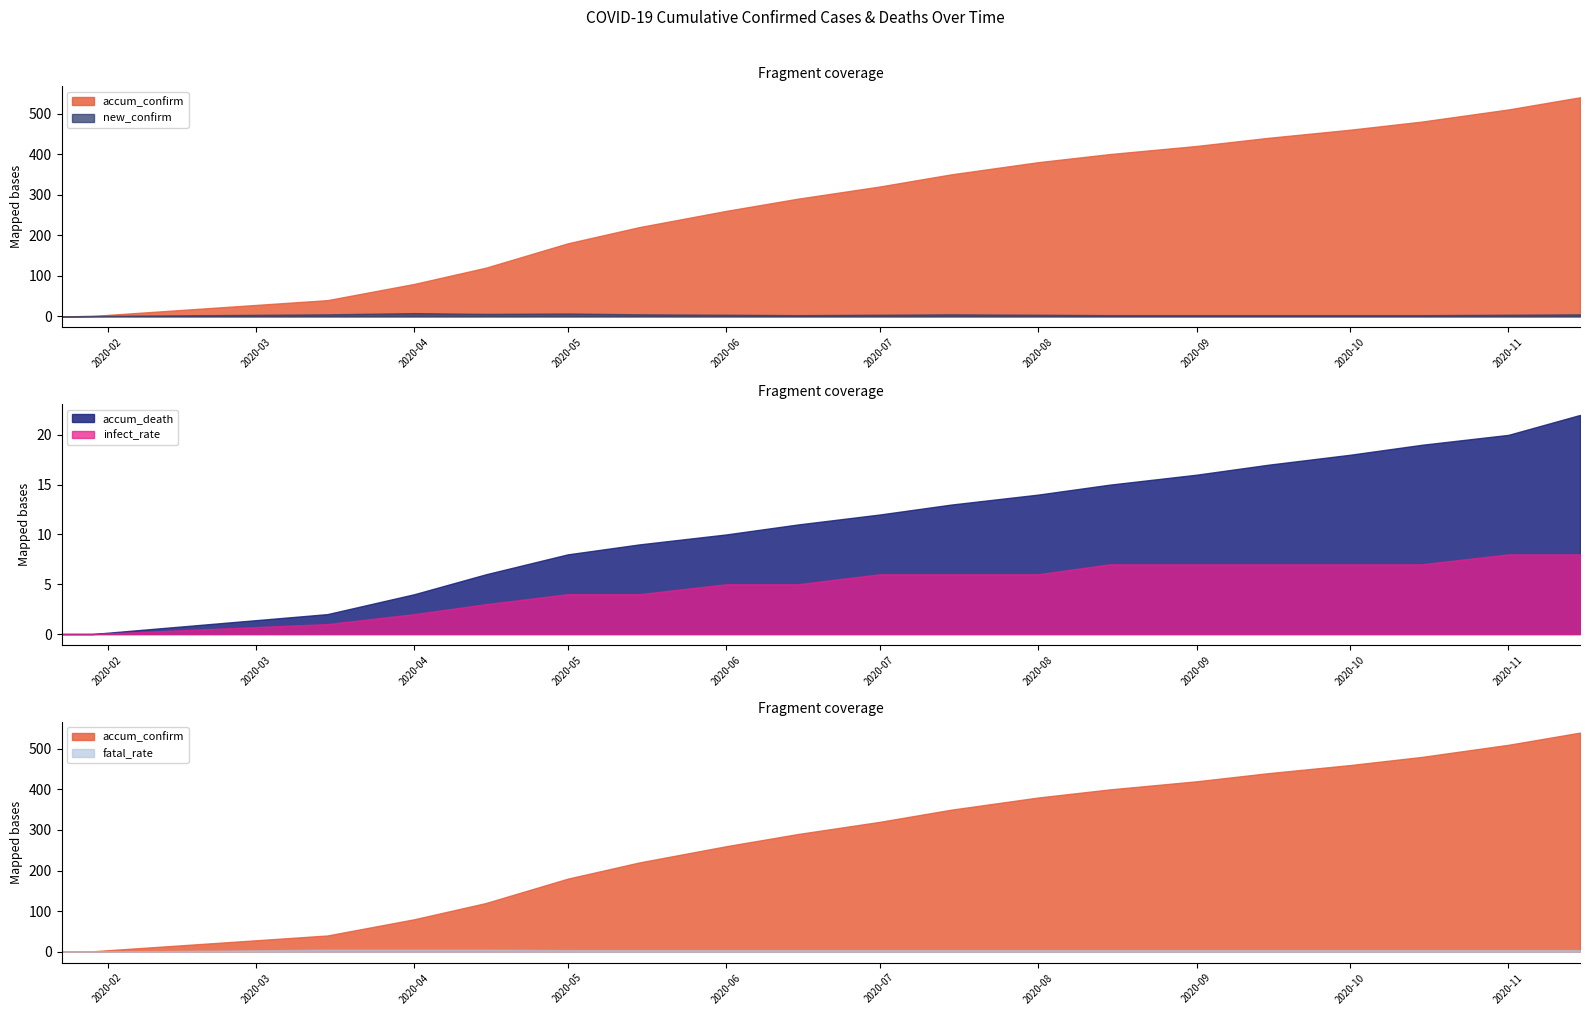

Between 2020-10-01 and 2020-05-01, which is larger?

2020-10-01